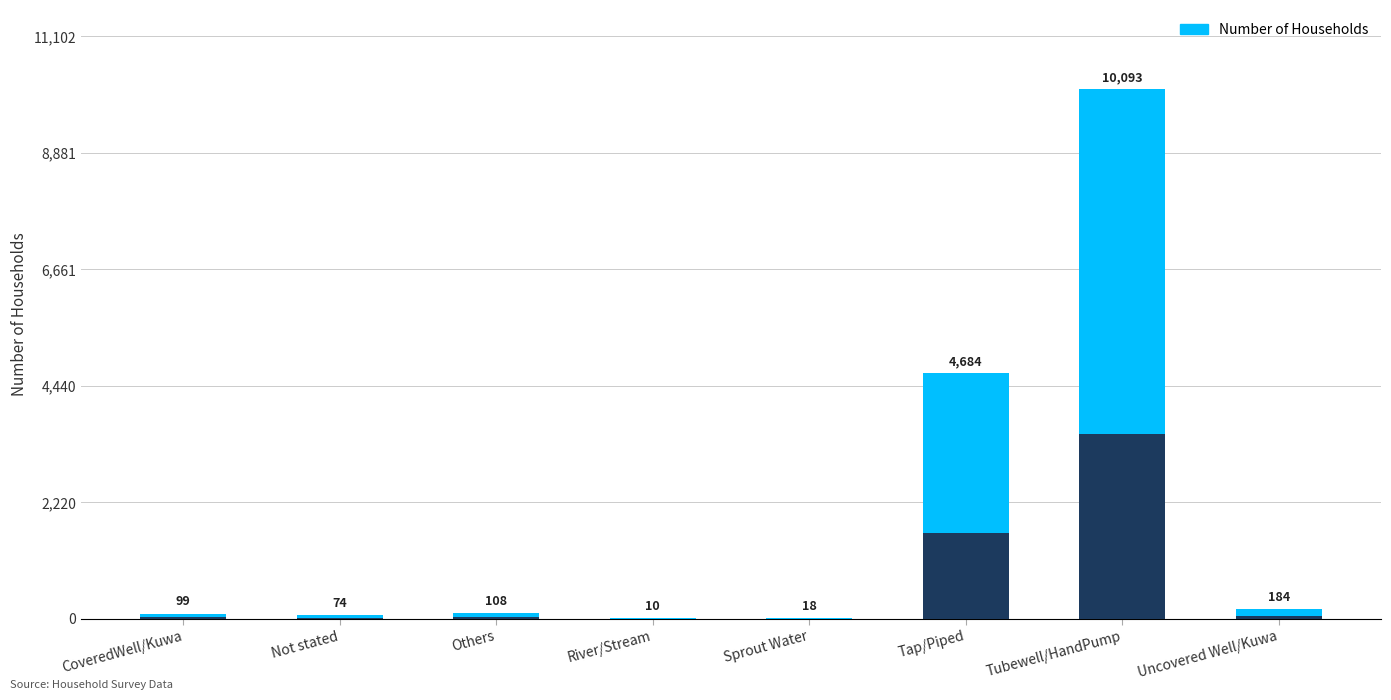

What is the label of the 3rd bar from the right?

Tap/Piped